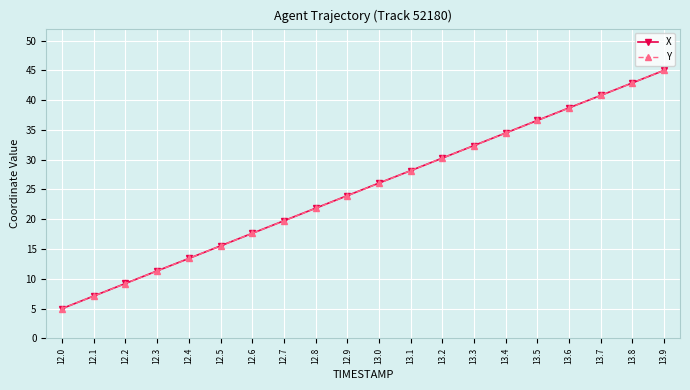

Is this an area chart (filled region under the line)?

No